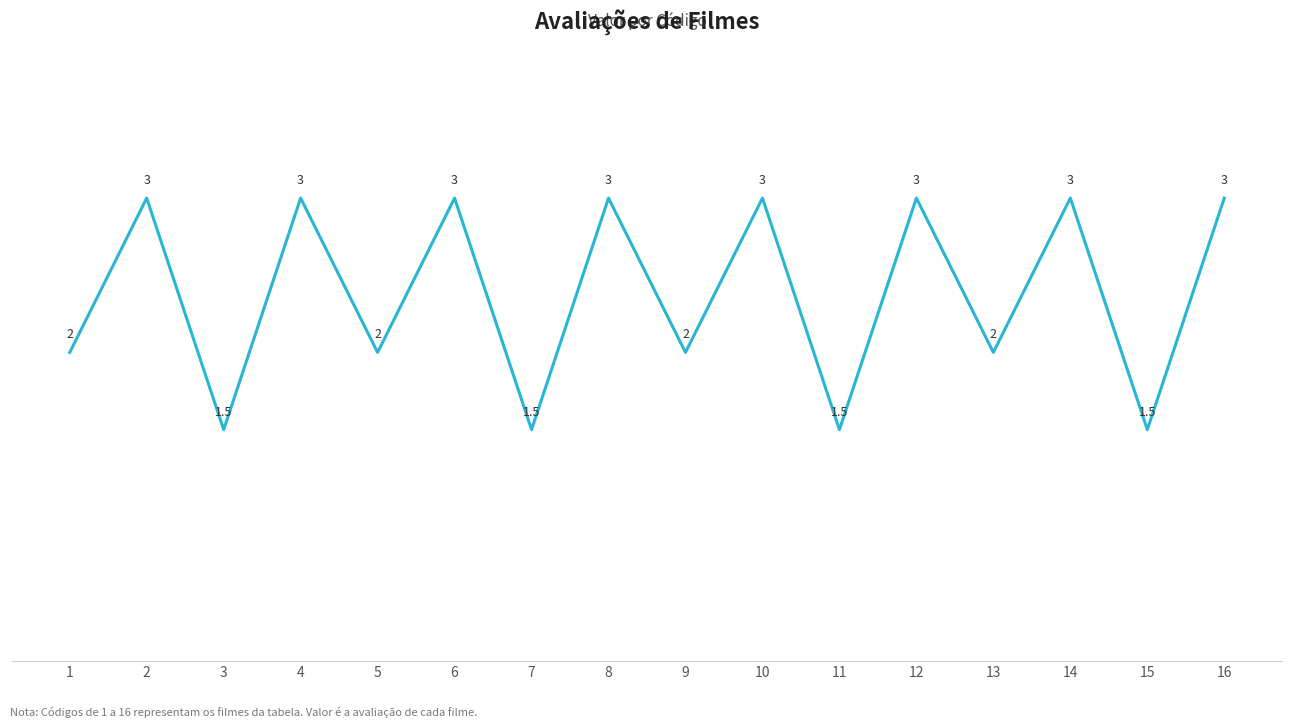

What is the change in value from 13 to 15?

-0.5